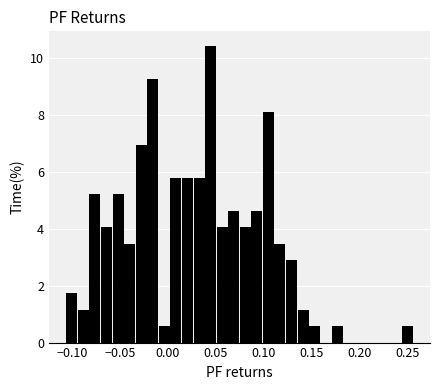

Read against the x-axis, roughly where is the centre of the tallest bar?

0.045